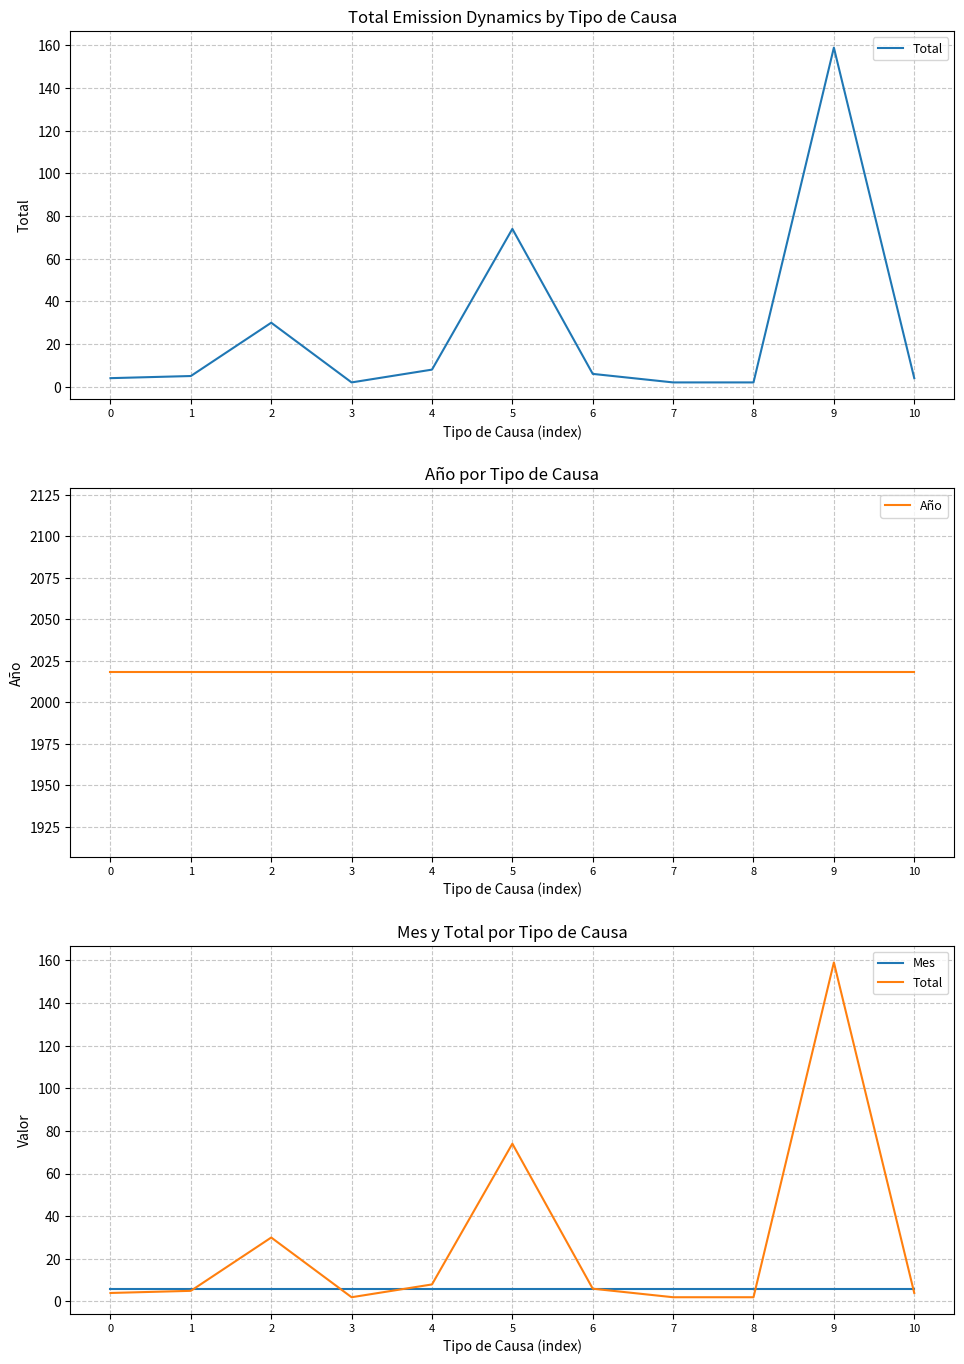

How many times do Mes and Total cross each other?

5